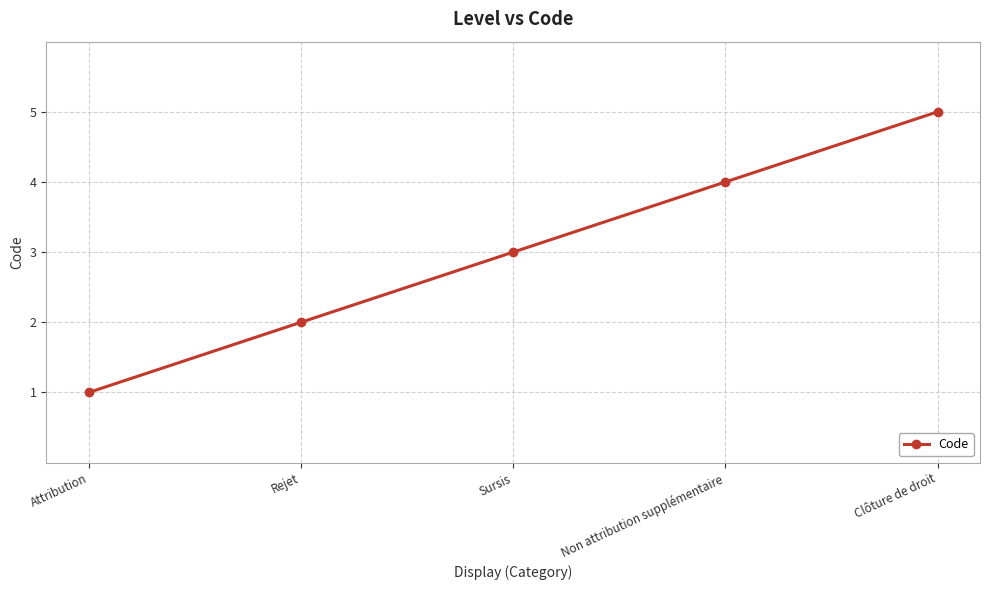

Does the chart have visible grid lines?

Yes